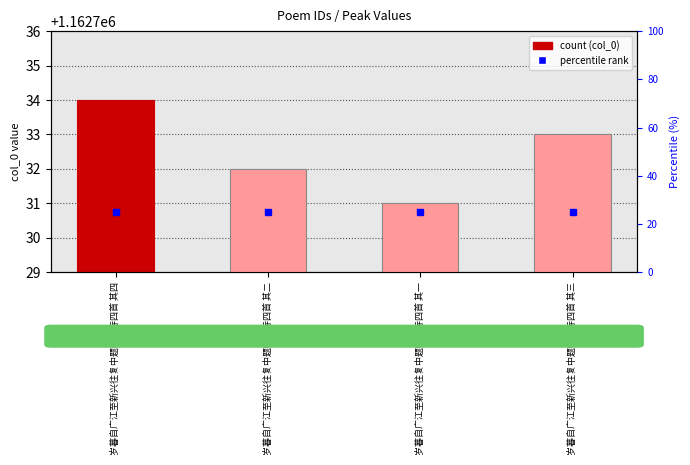

What is the sum of the values at 岁暮自广江至新兴往复中题峡山寺四首 其二 and 岁暮自广江至新兴往复中题峡山寺四首 其四?

2325466